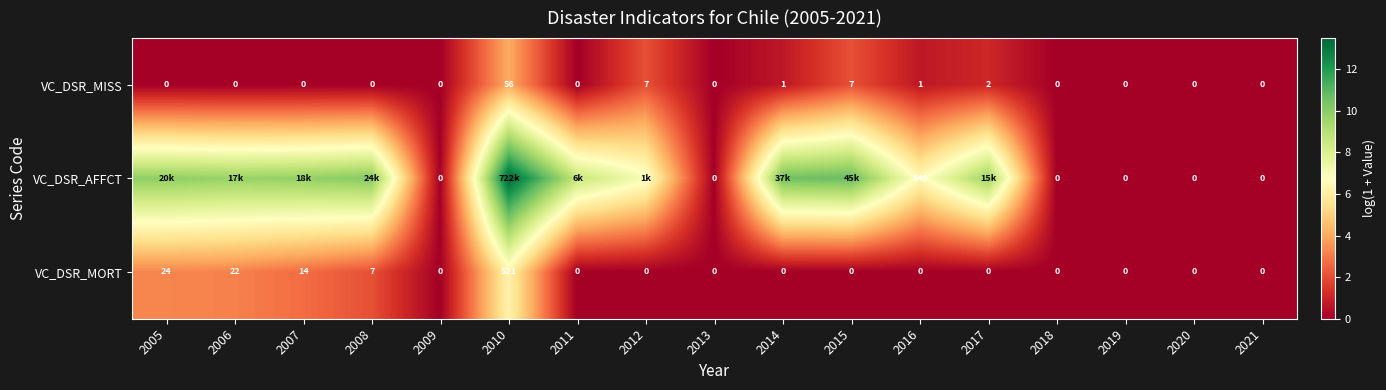

Is it true that VC_DSR_MORT equals 4.3 at 2010?

False